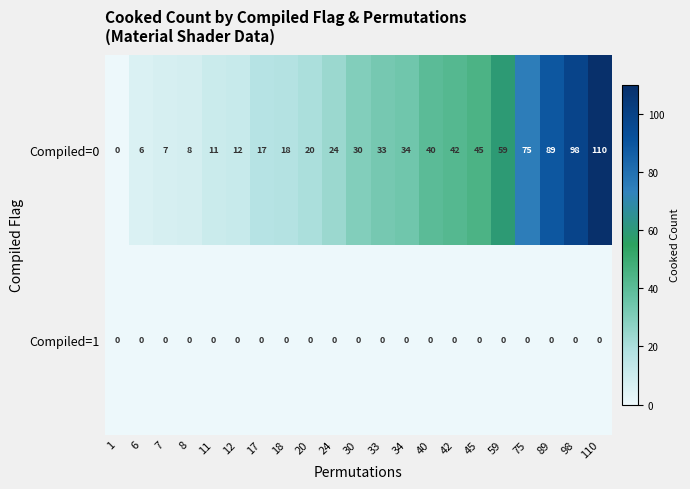

Is it true that Compiled=0 equals 10 at 18?

False